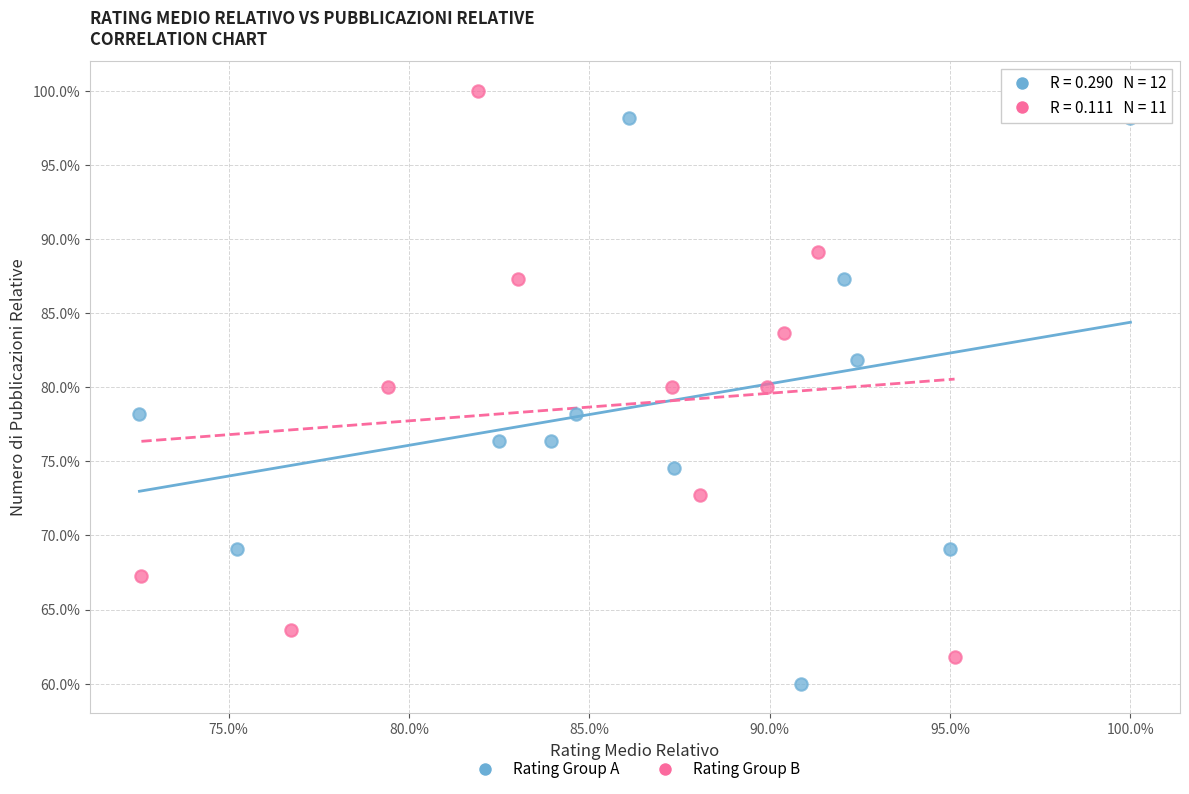

Which series reaches the maximum Y coordinate?

Rating Group B